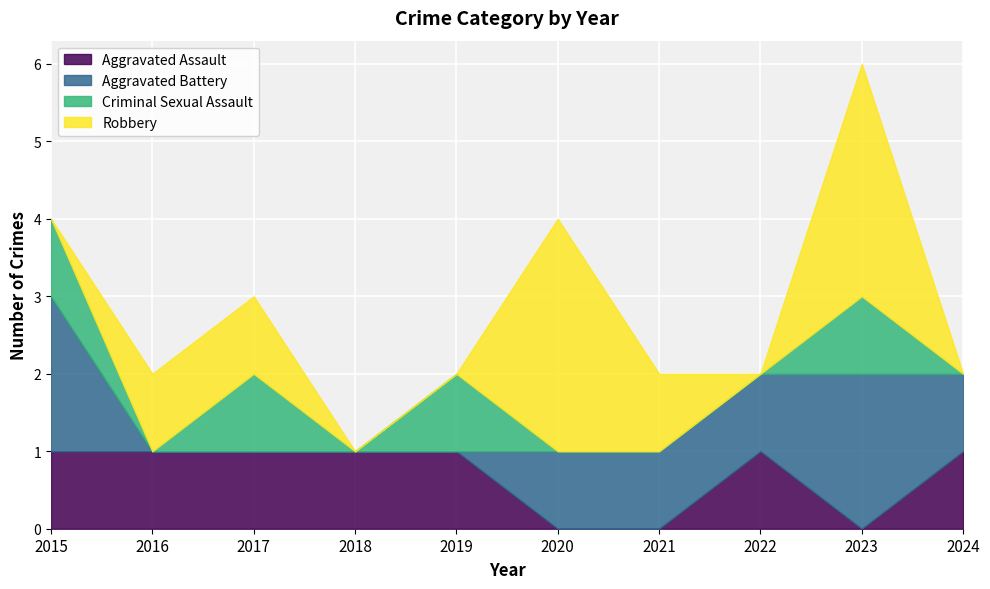

Which series has the largest total across all categories?

Robbery